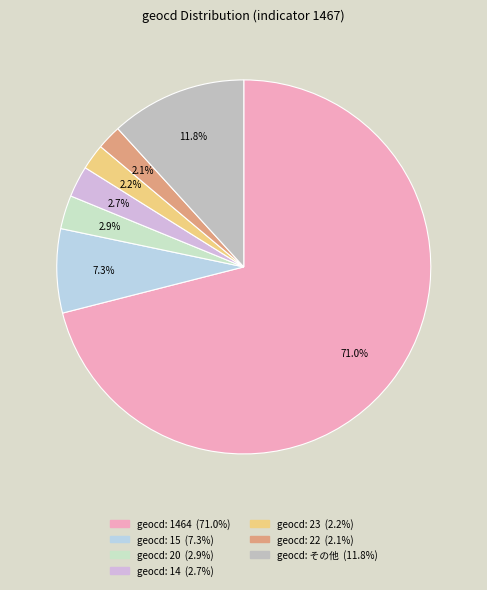

Count the number of slices in the pie.

7